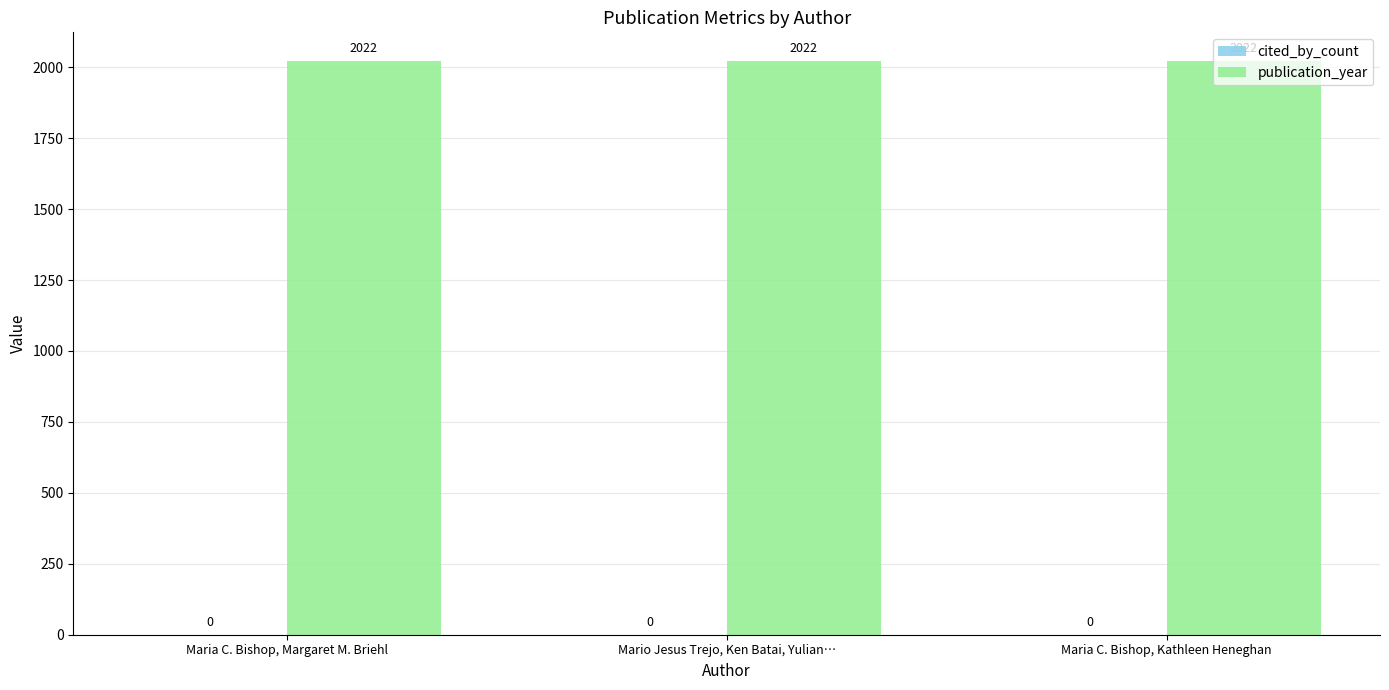

Which series has the largest range (max minus min)?

cited_by_count